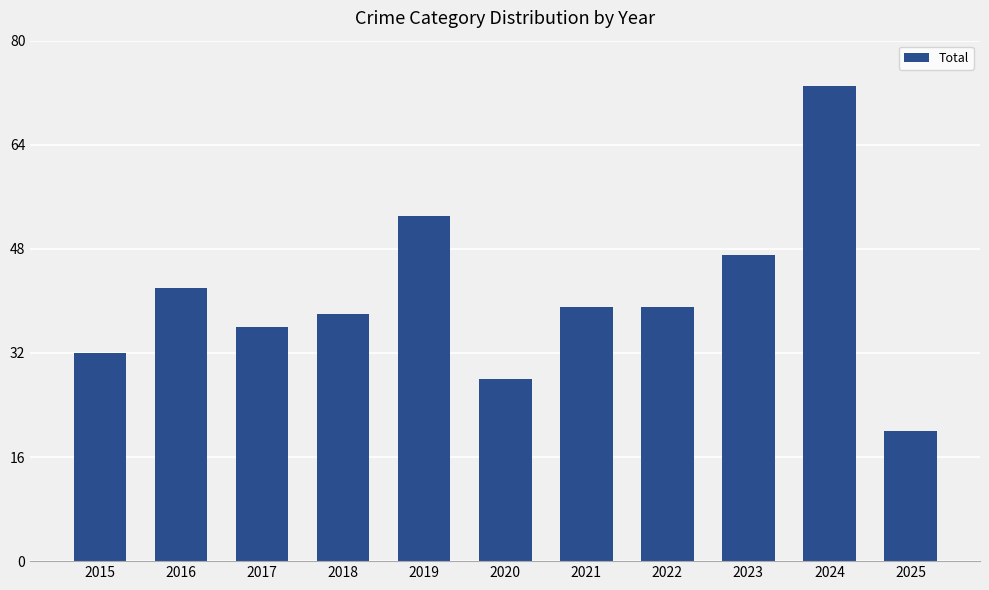

Reading left to right, extract all data points from this chart.

32	42	36	38	53	28	39	39	47	73	20